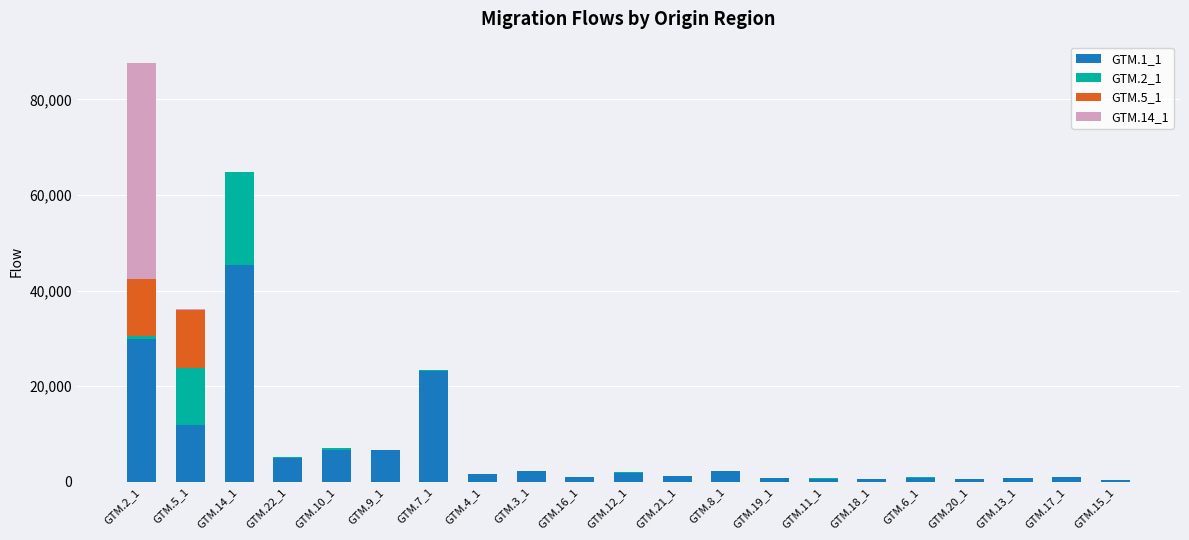

At which category is the sum across all series the highest?

GTM.2_1